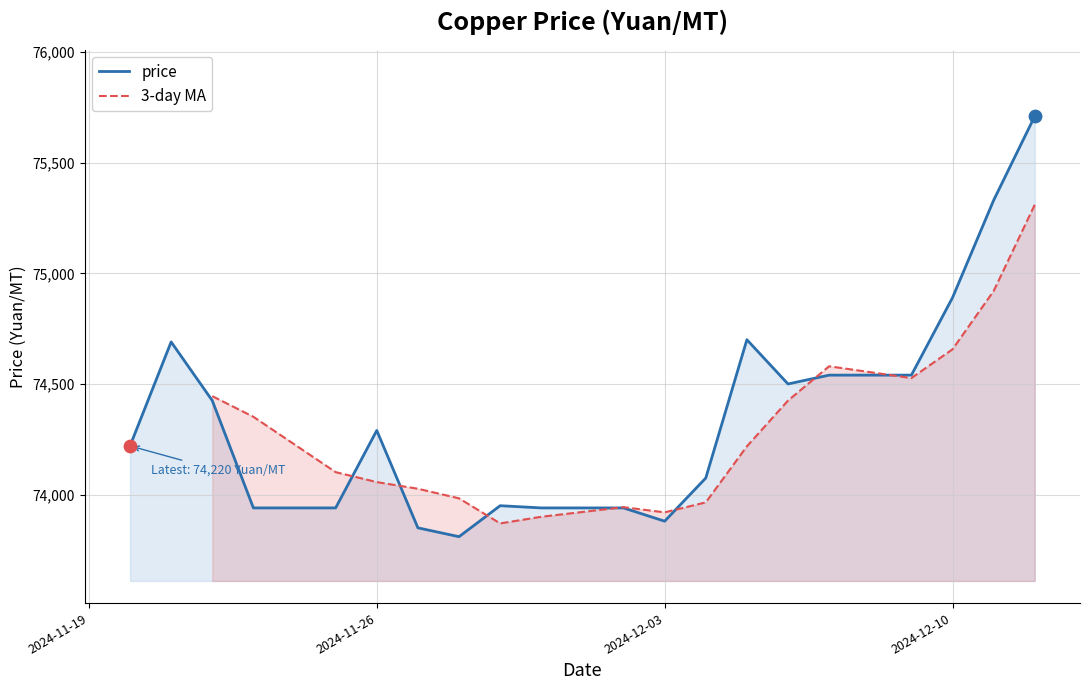

What is the ratio of the value at 2024-11-28 to the value at 2024-11-30?

1.0